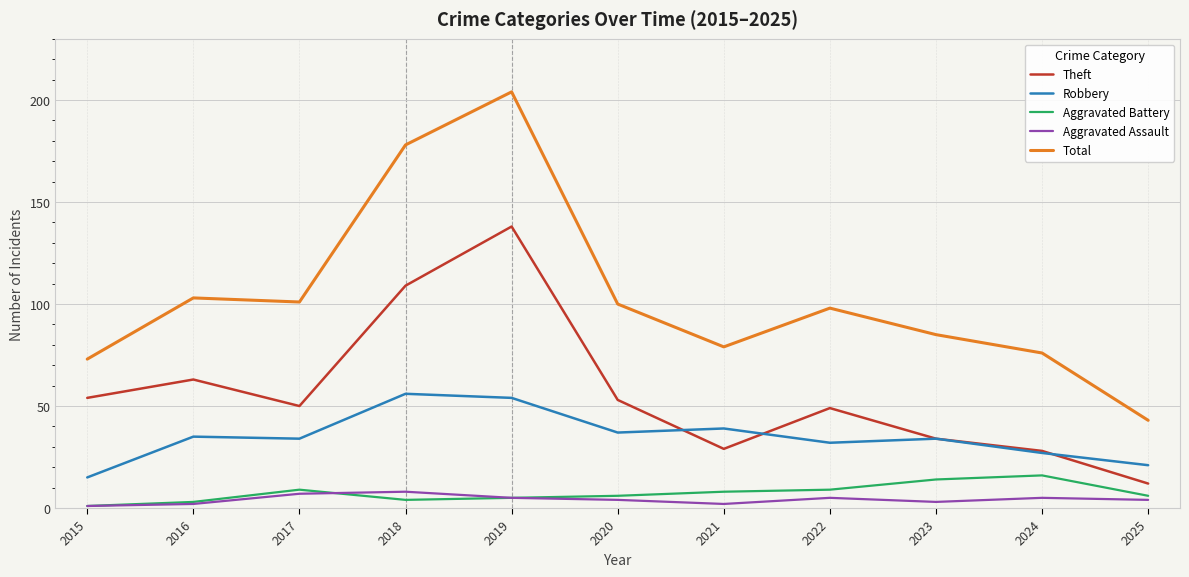

True or false: Theft has more than 0 points higher than both neighbors.

True